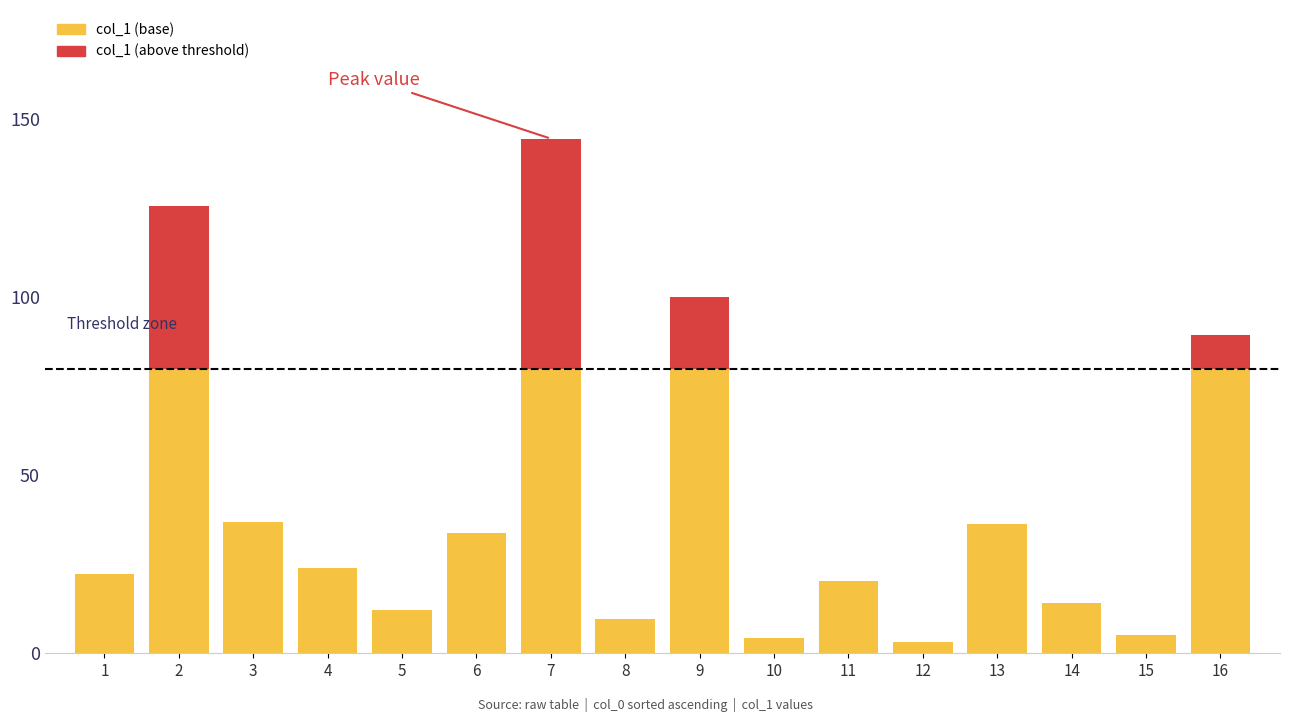

The col_1 (above threshold) series shows 24.9 at 2. True or false?

False